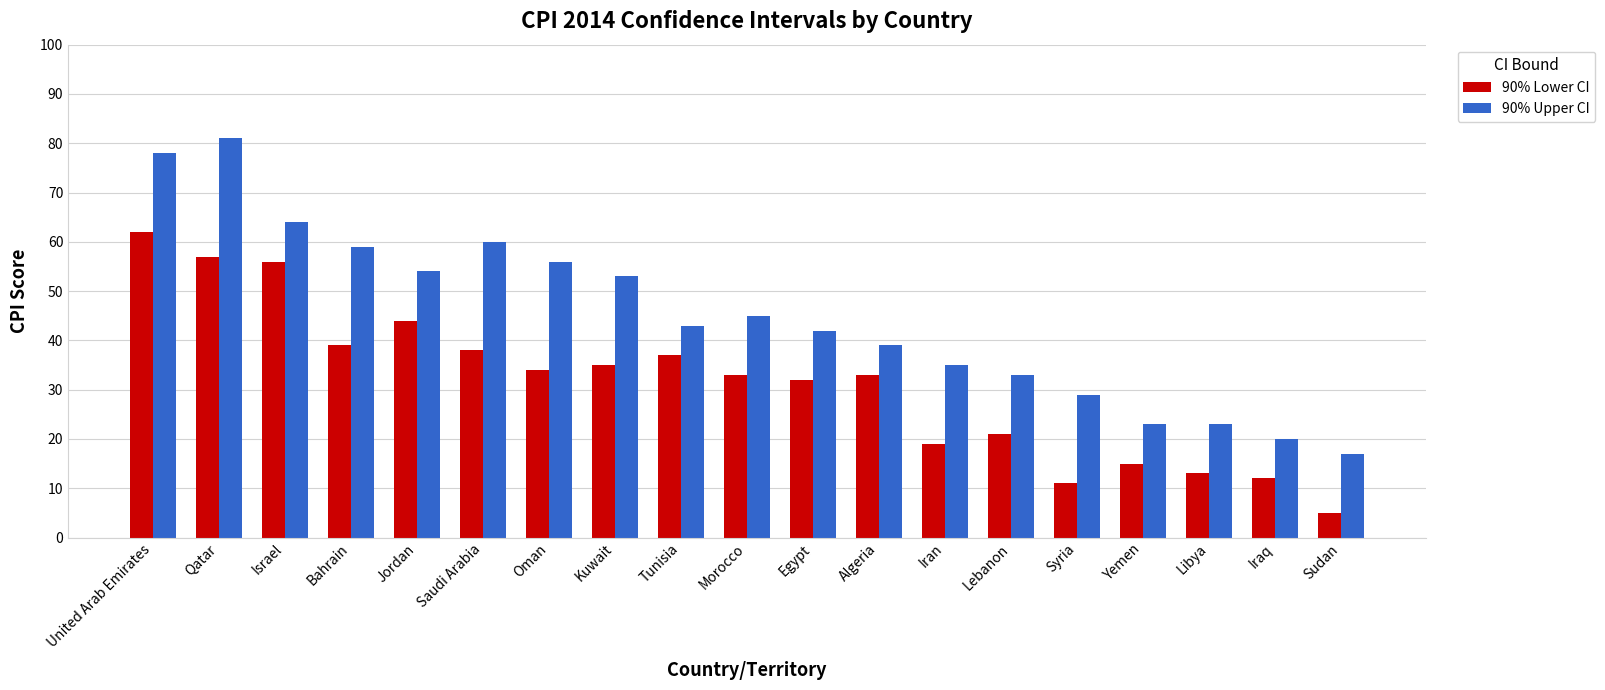

What is the label of the 3rd bar from the right?

Libya